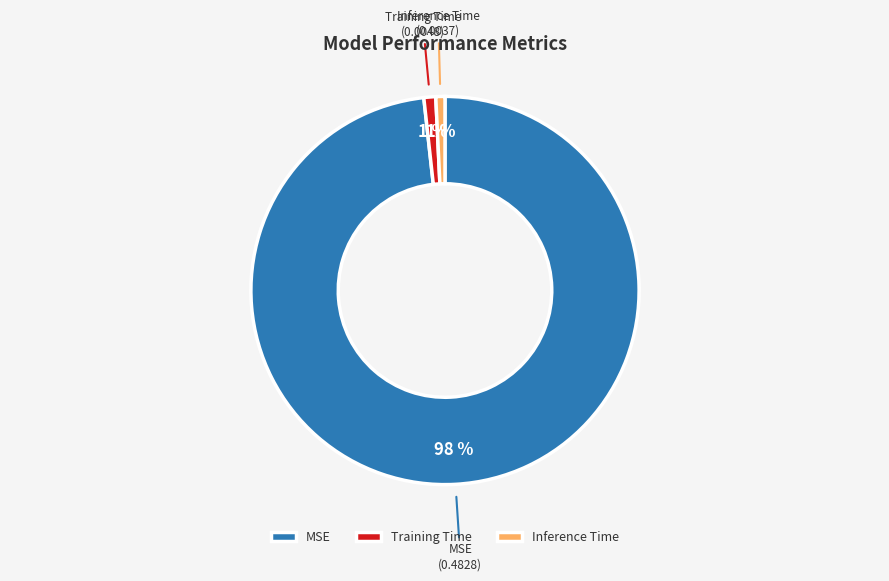

Which has a higher value, MSE or Inference Time?

MSE